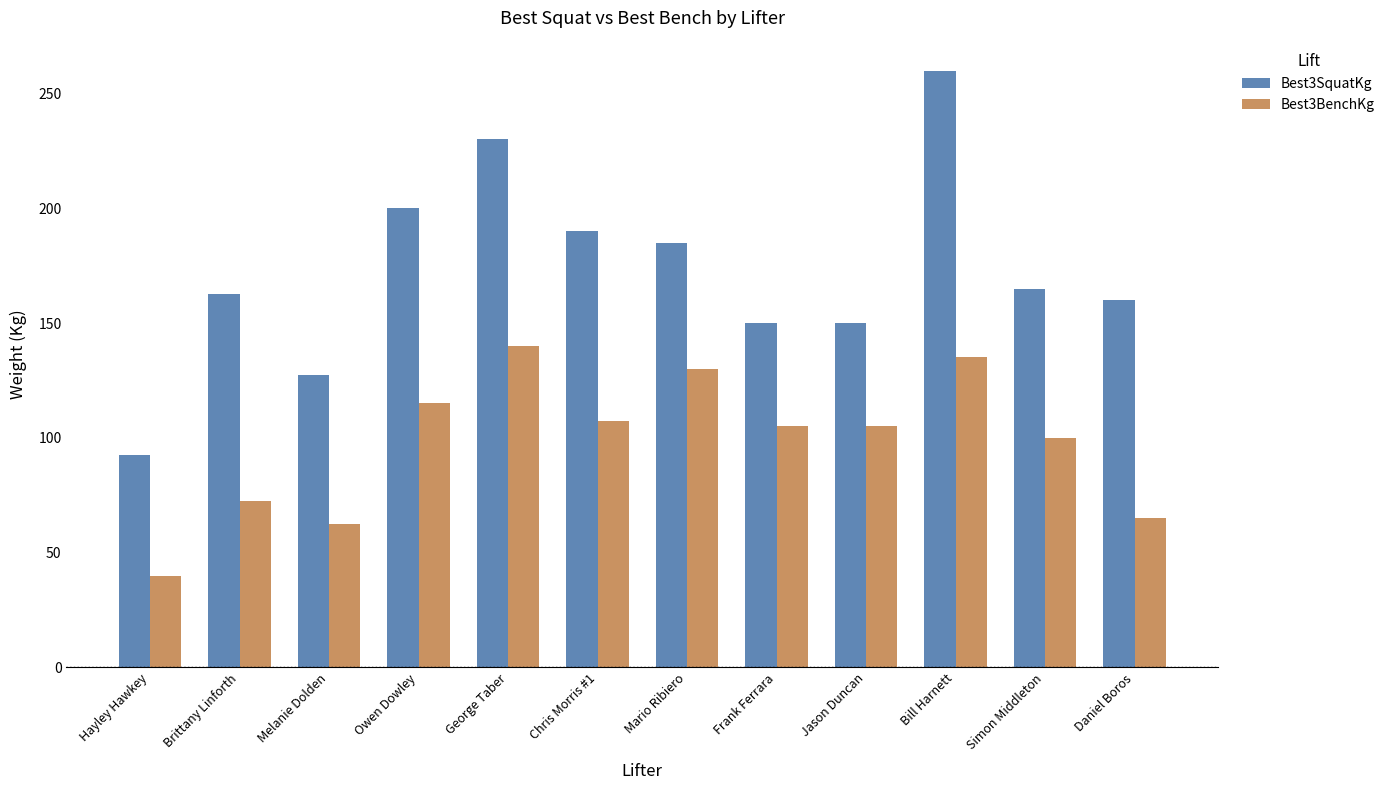

How many values in the Best3BenchKg series are below 105?

5